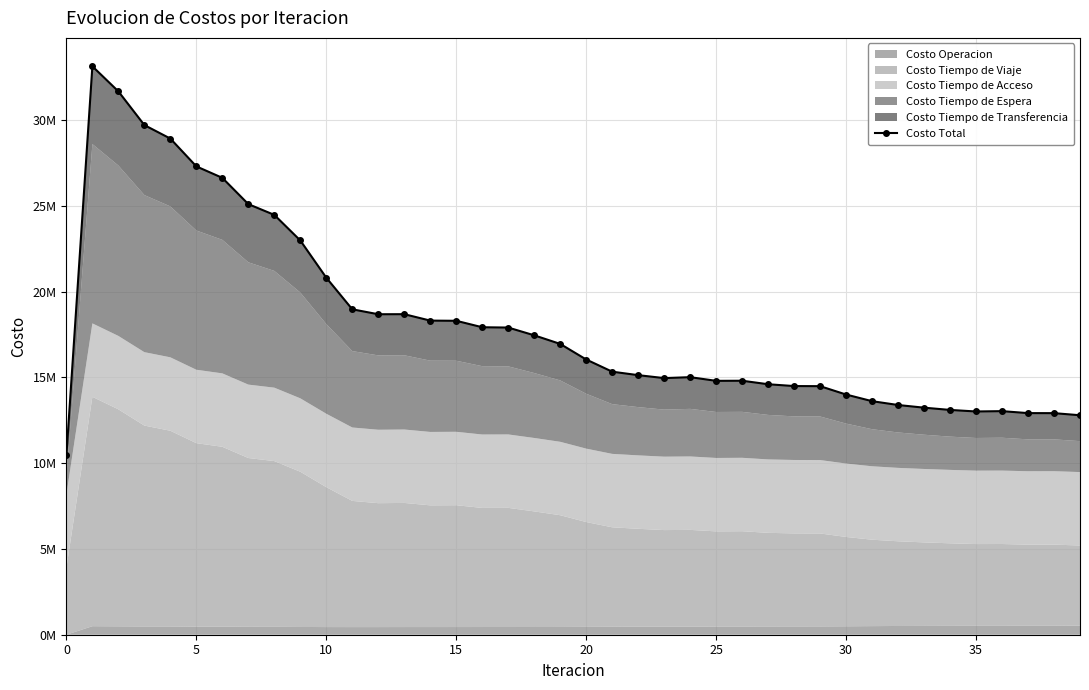

The value at 11 is 4862233.8. True or false?

False